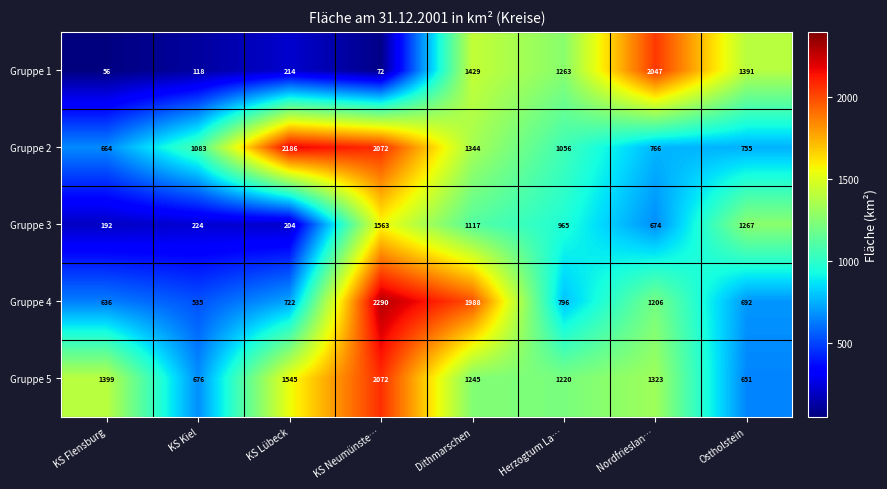

Which category has the lowest value across all series?

KS Flensburg